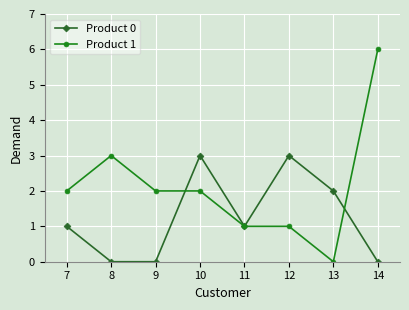

What is the difference between the maximum and minimum values in the Product 0 series?

3